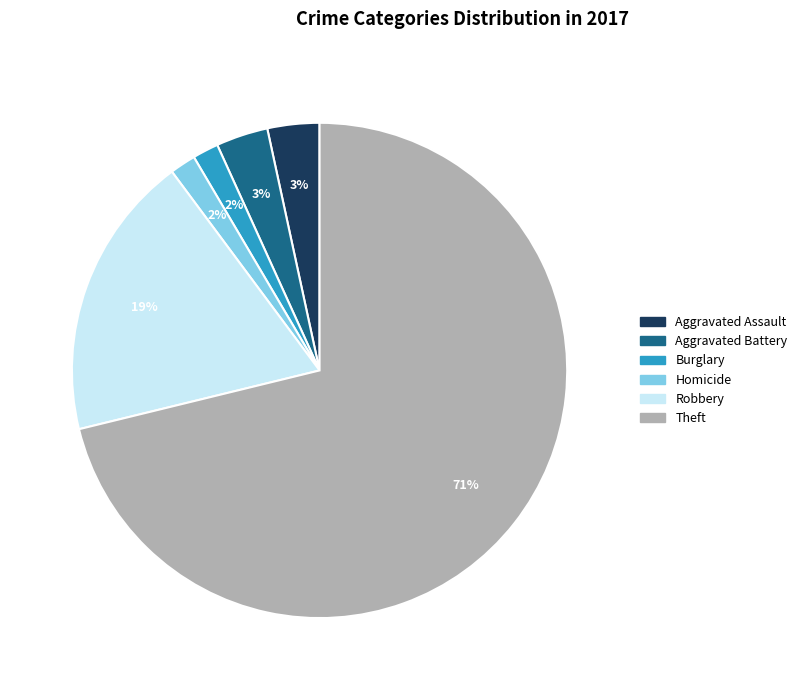

How many segments does this pie chart have?

6